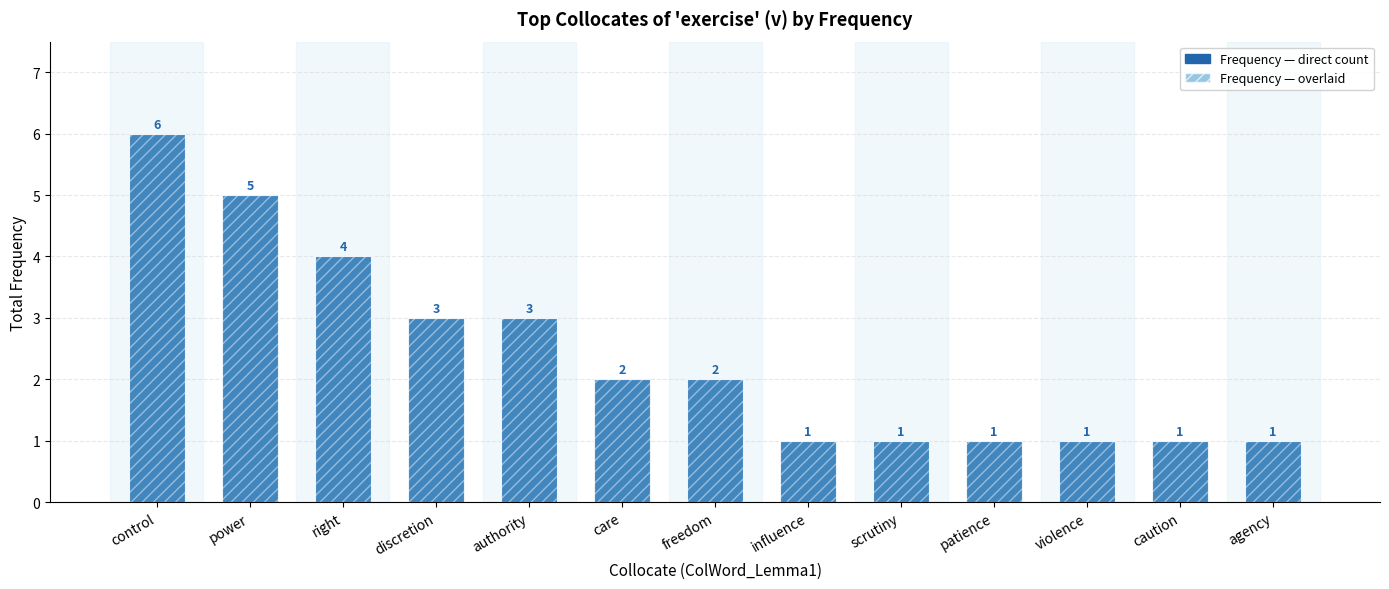

What is the sum of the values at power and freedom?

7